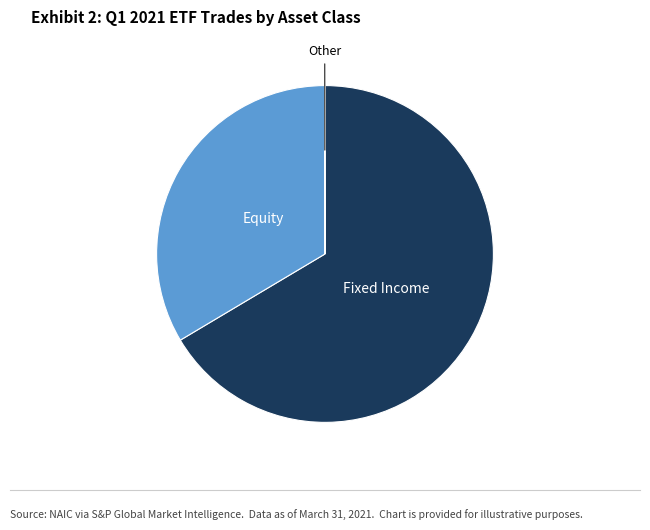

Is there any slice that represents more than half of the pie?

Yes